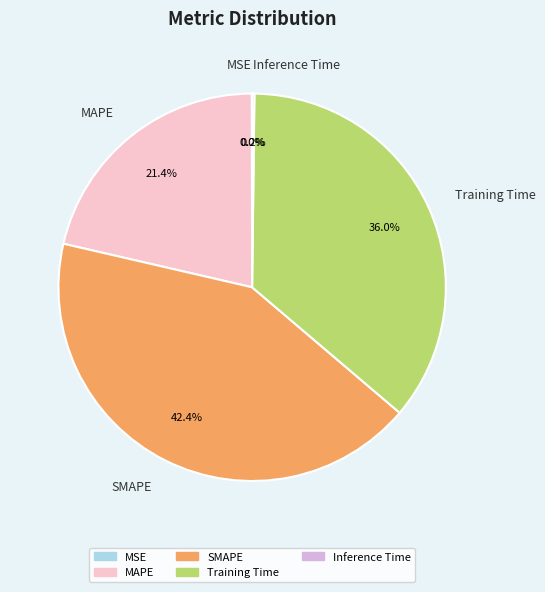

How much of the chart is everything except MAPE?

78.6%